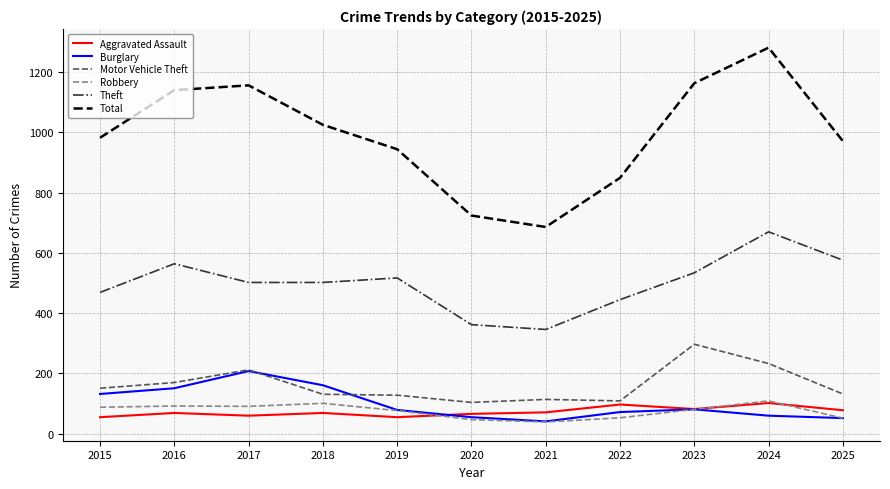

What is the difference between the highest and lowest values at 2021?

647